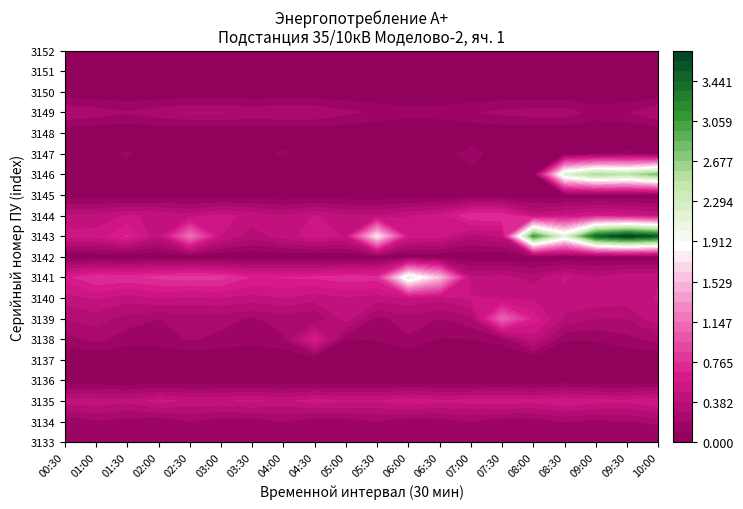

The 3139 series shows 0.1 at 3. True or false?

False